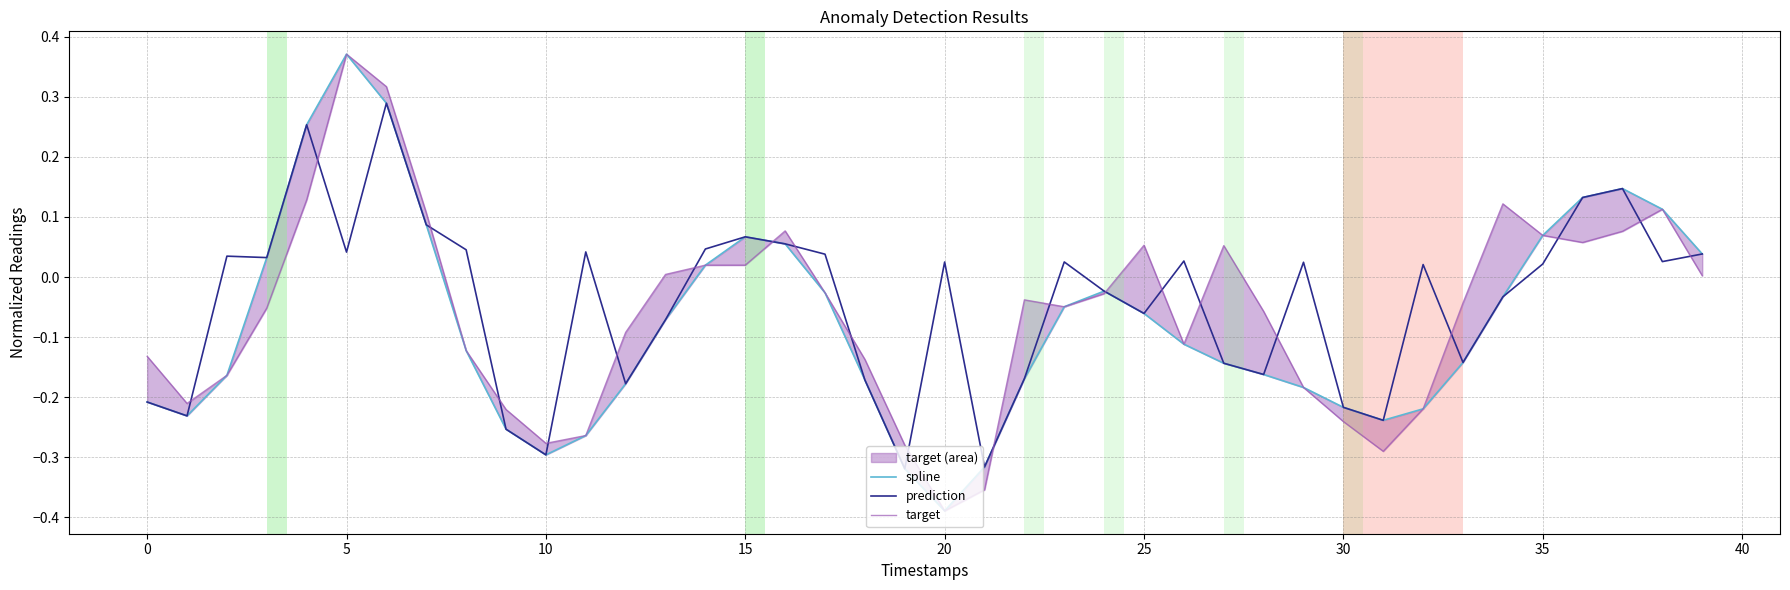

True or false: spline has a value of -0.0 at 25.

False